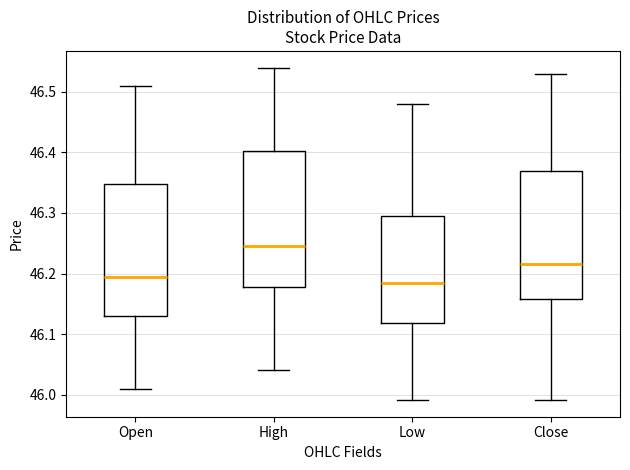

Which box has the highest median line?

High